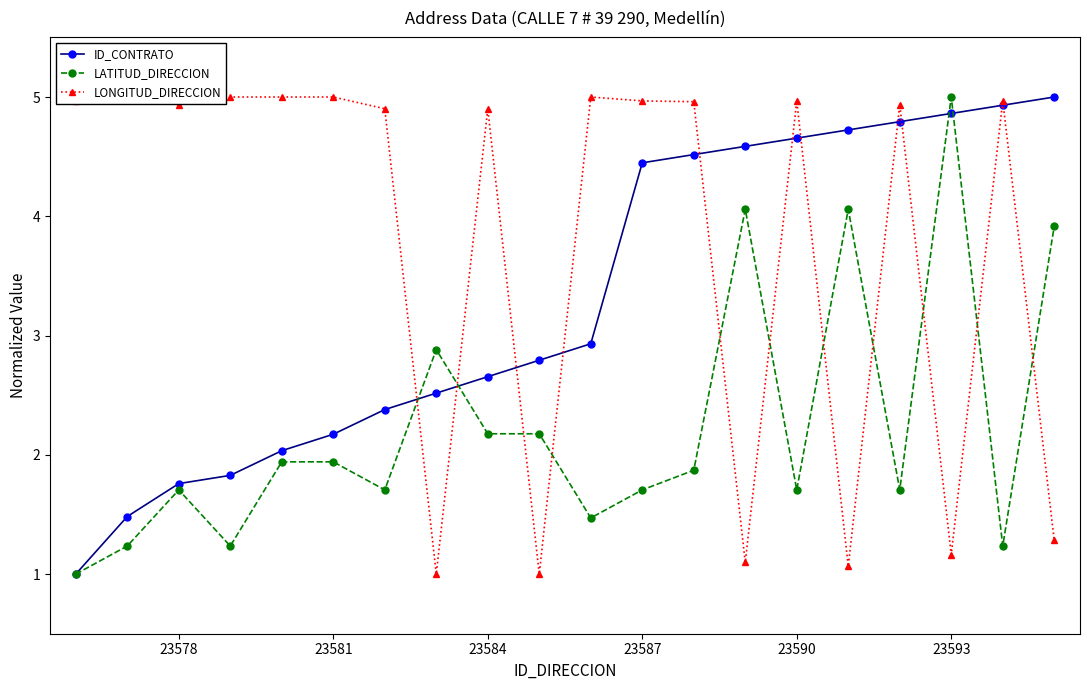

How many values in the LONGITUD_DIRECCION series are below 4?

6